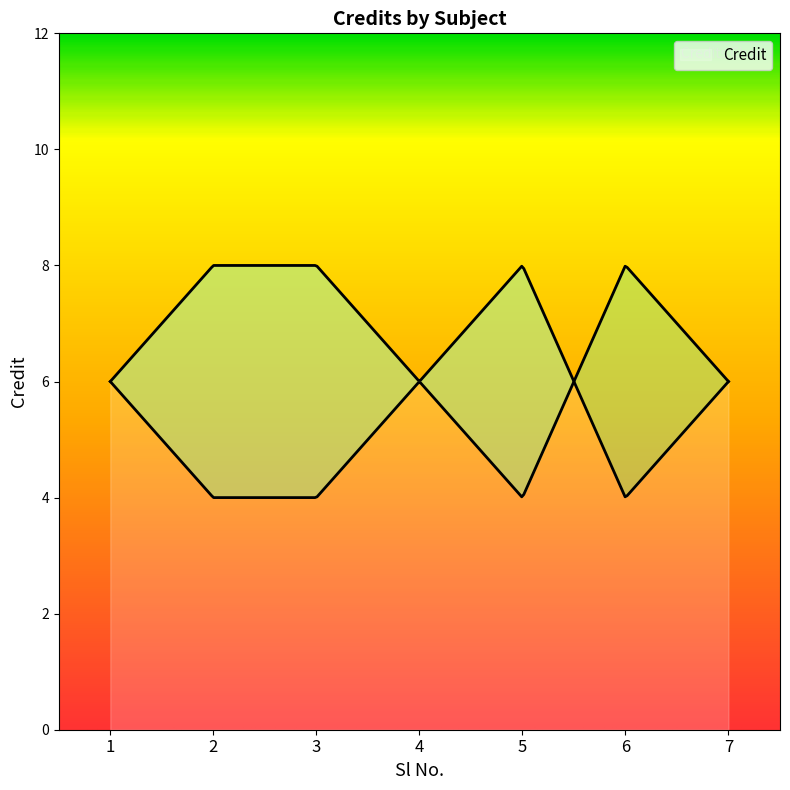

List the labels in order of value, smallest first.

6, 1, 4, 7, 2, 3, 5